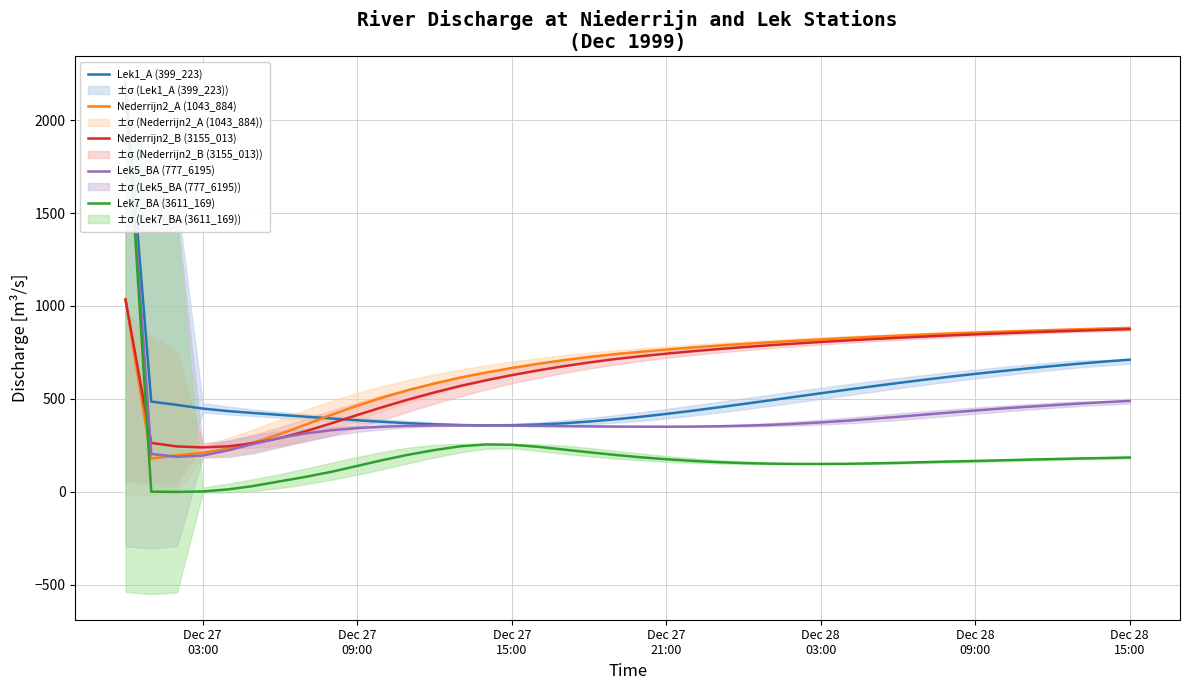

After their last crossing, which series has the higher values: Lek7_BA (3611_169) or Lek5_BA (777_6195)?

Lek5_BA (777_6195)